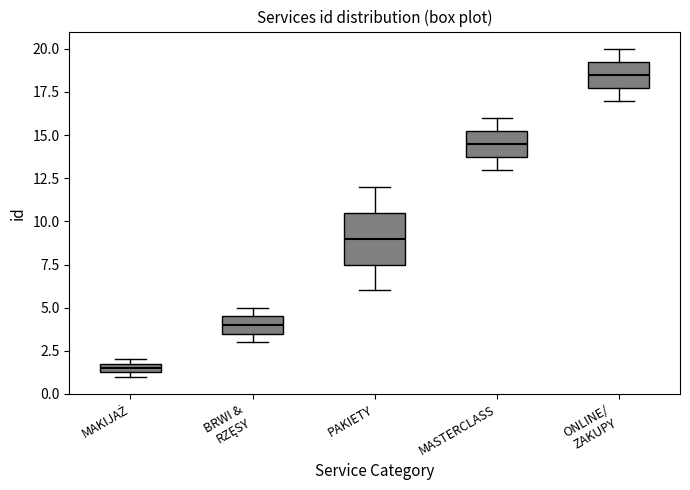

Where is the lower edge of the box for ONLINE/ ZAKUPY on the y-axis? The values are not printed on the chart, so give them approximately, as read against the axis.

18.0